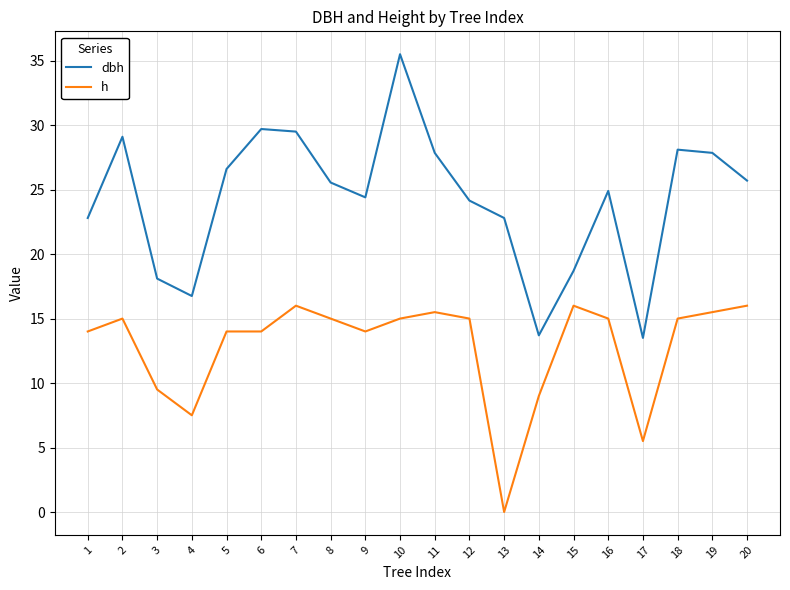

Which label corresponds to the largest value in the chart?

10